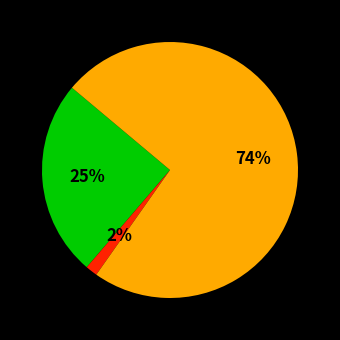

Is there a majority slice in this chart?

Yes